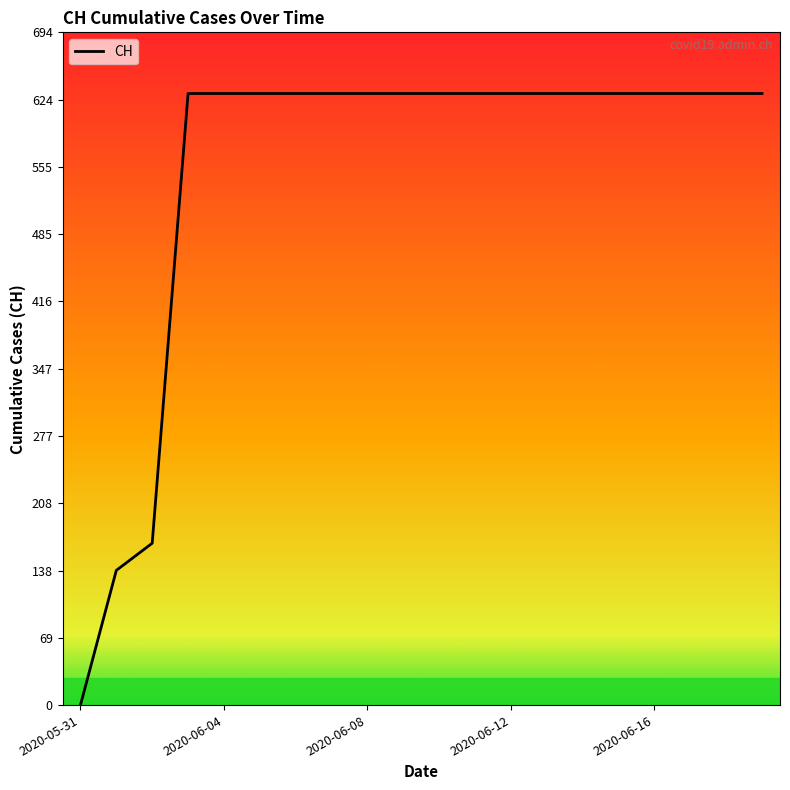

What is the difference between the maximum and minimum values?

631